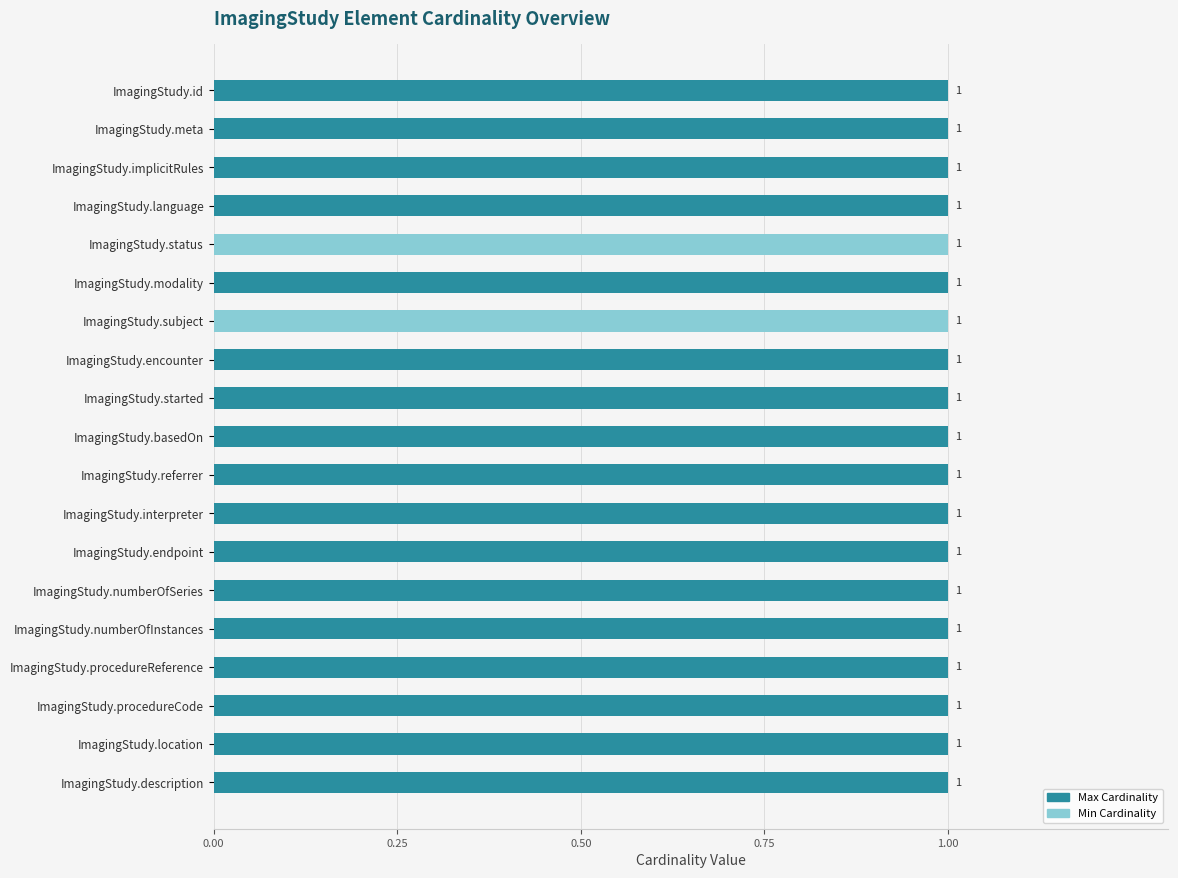

True or false: Min Cardinality has a value of 0.0 at ImagingStudy.started.

True